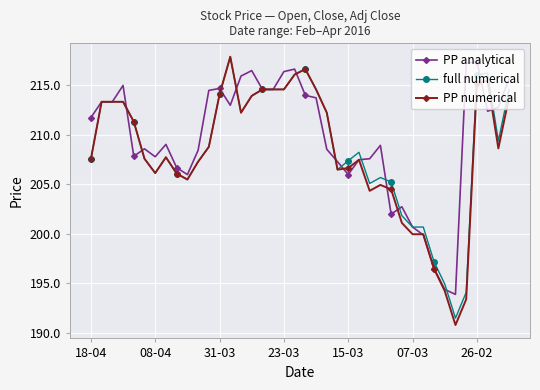

True or false: PP analytical has more than 0 interior local peaks.

True